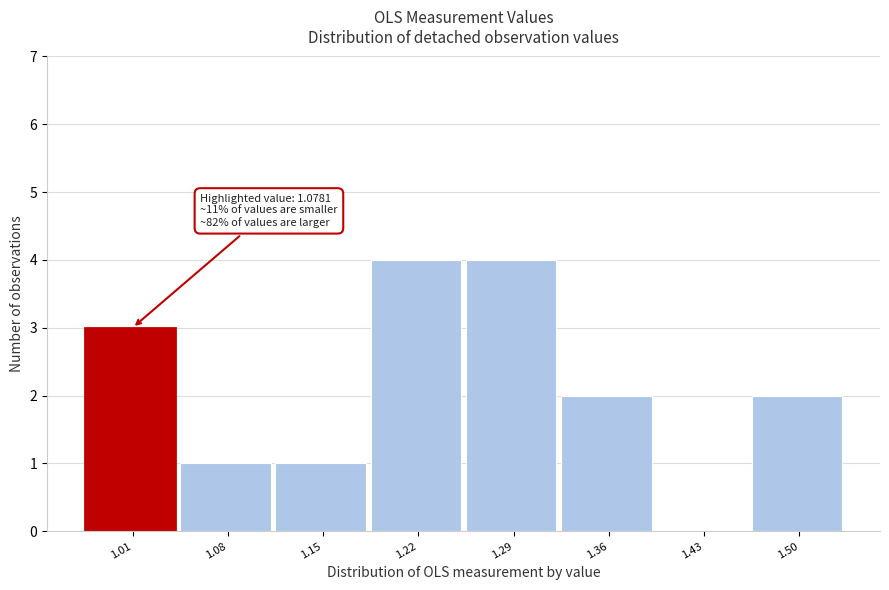

Reading right to left, what are all the values shown in this chart?

1.50=2	1.43=0	1.36=2	1.29=4	1.22=4	1.15=1	1.08=1	1.01=3